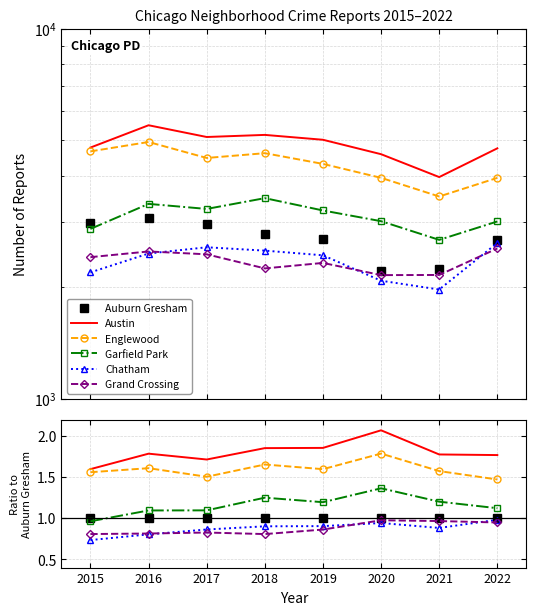

Which category has the lowest value in the Garfield Park series?

2015